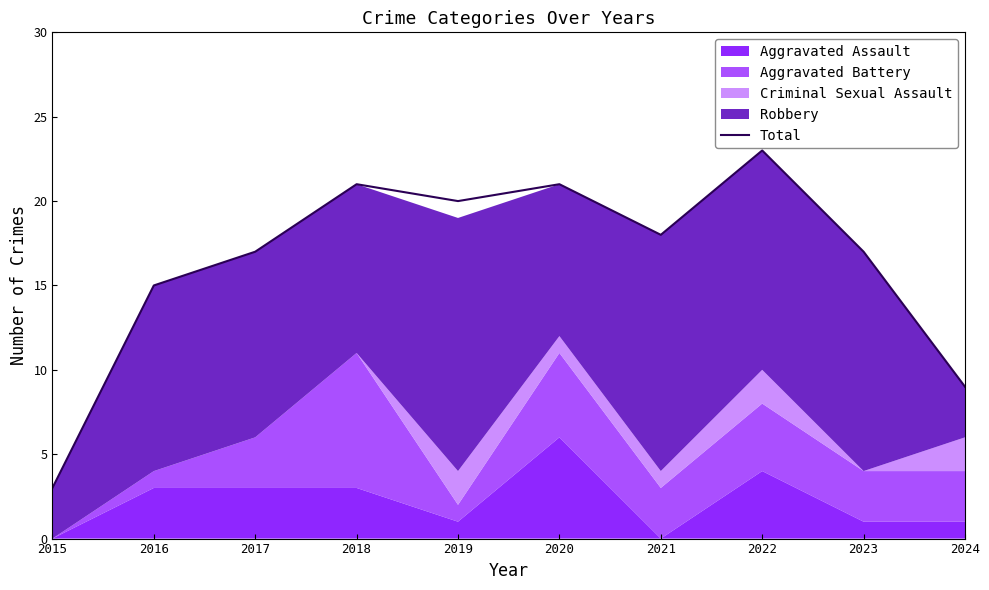

What value does the data have at 2017, to the nearest 5?

15